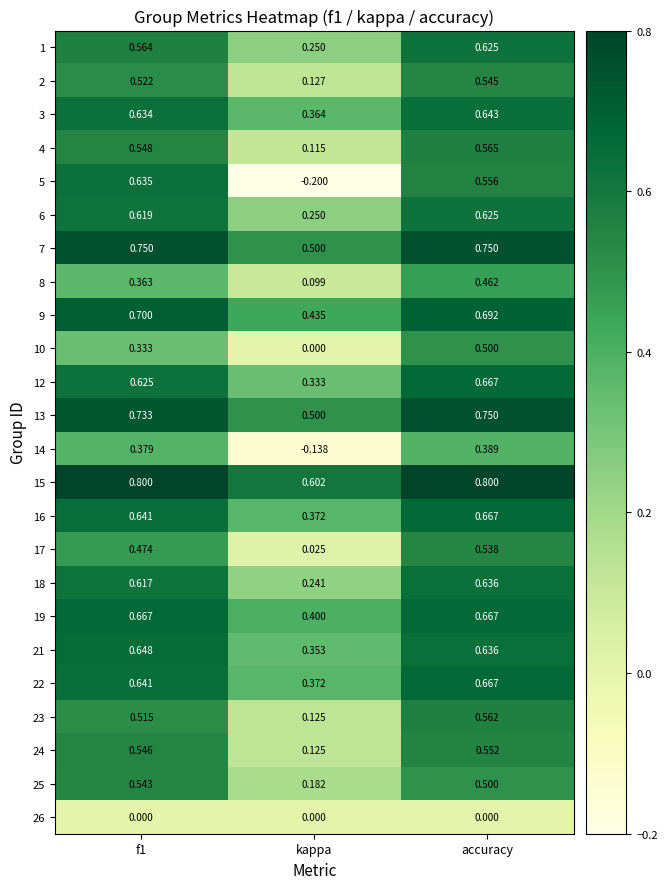

Where is 8 nearest to the value 0?

kappa